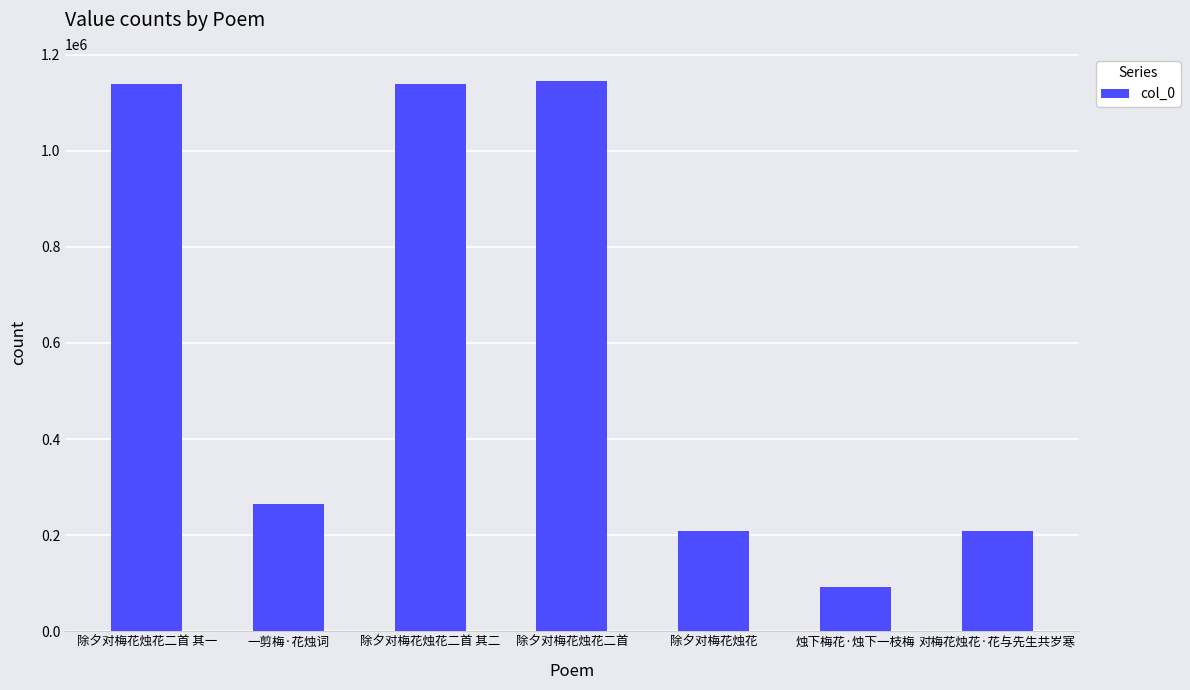

What is the difference between the values at 除夕对梅花烛花 and 除夕对梅花烛花二首 其二?

929738